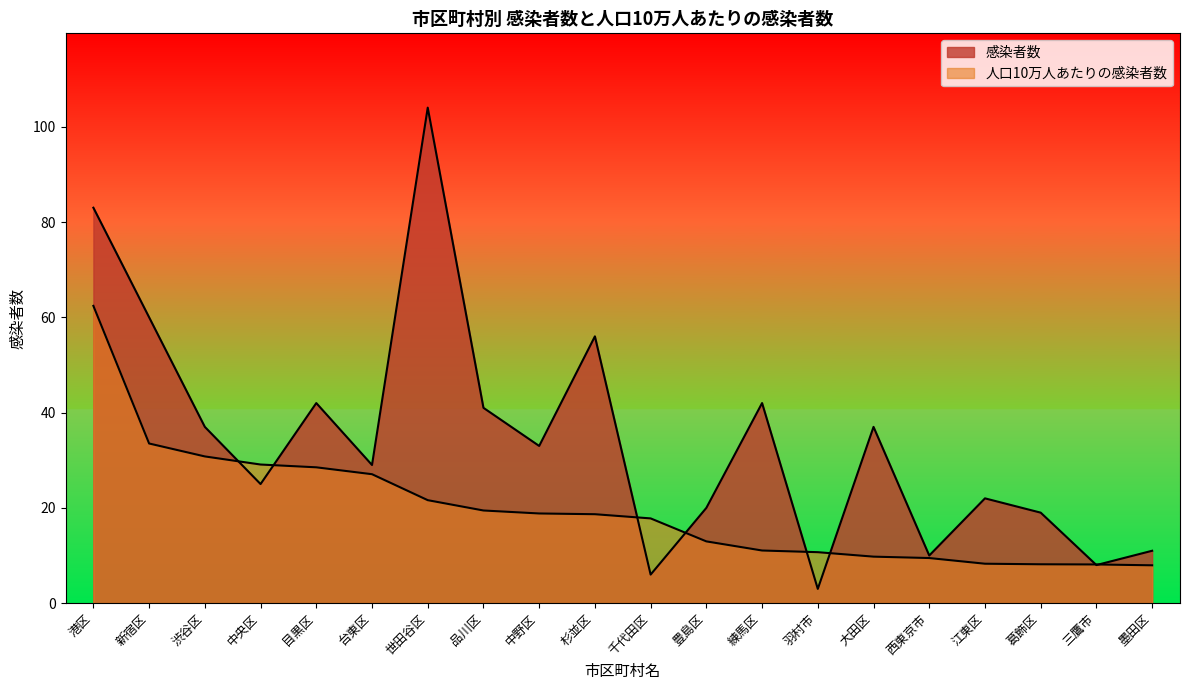

At how many categories does at least one series exceed 50?

4